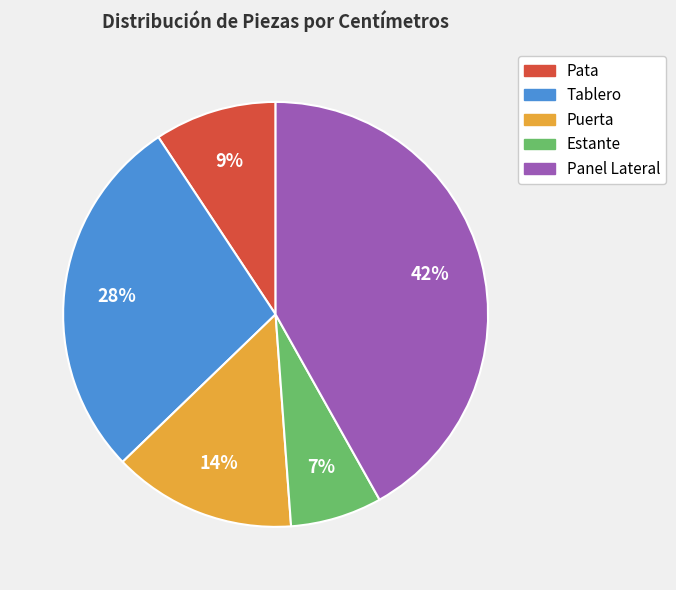

How many slices are in this pie chart?

5